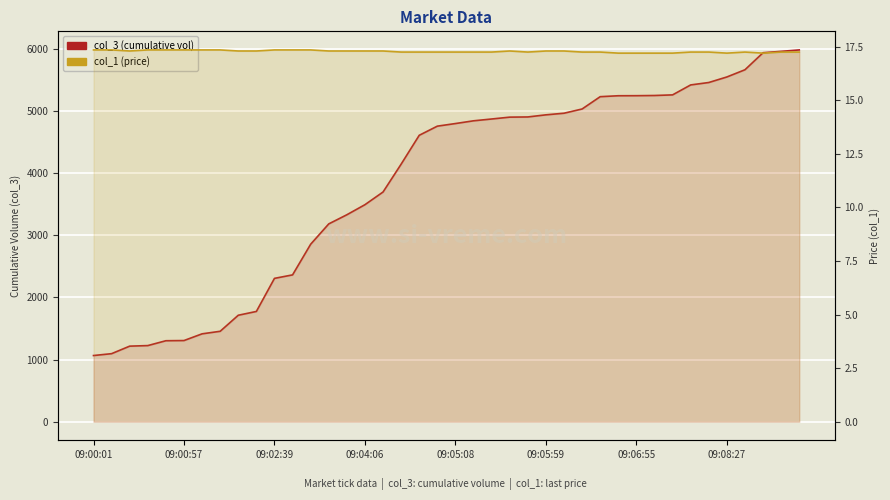

Does the chart display data point markers on the line(s)?

No